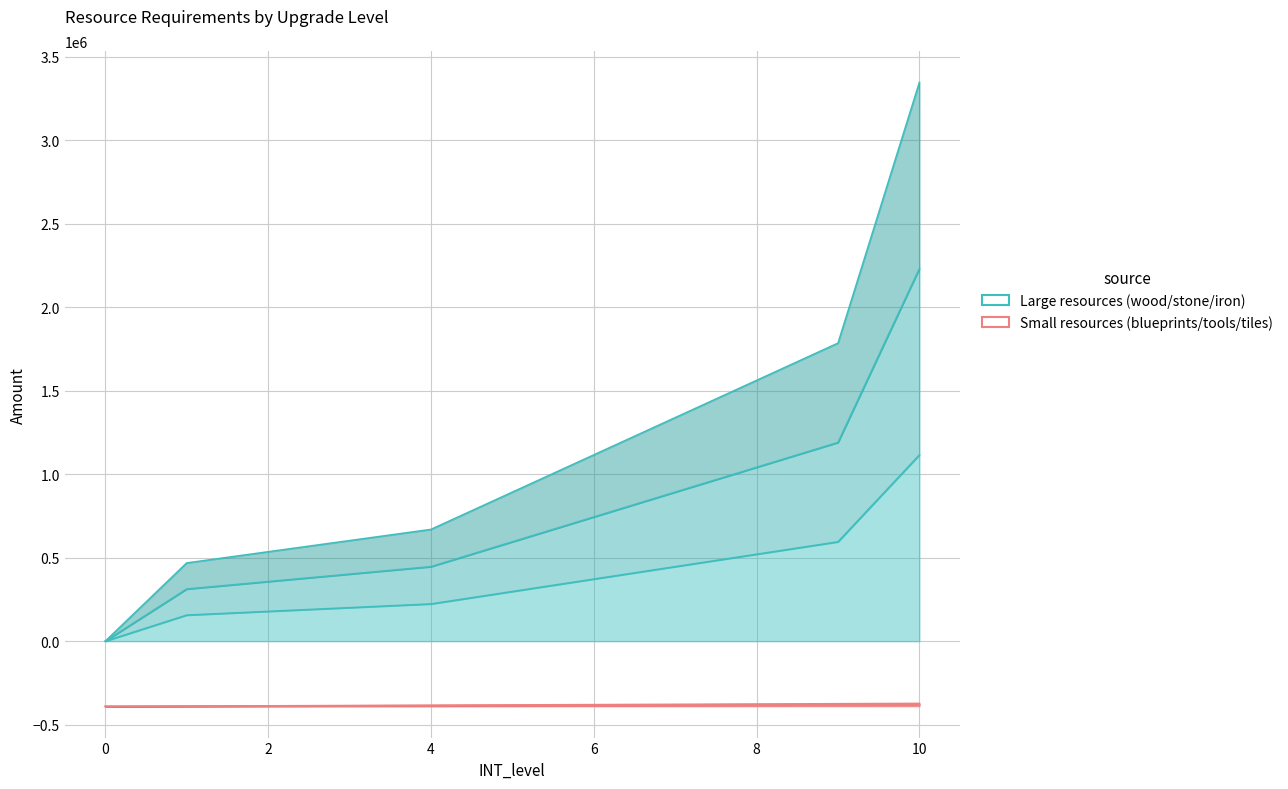

Reading left to right, list all the values displayed in this chart.

INT_wood: 0	156240	178560	200880	223200	297600	372000	446400	520800	595200	1116000
INT_stone: 0	312480	357120	401760	446400	595200	744000	892800	1041600	1190400	2232000
INT_iron: 0	468720	535680	602640	669600	892800	1116000	1339200	1562400	1785600	3348000
INT_blueprints: -390600	-390000	-389400	-388800	-388200	-387600	-387000	-386400	-385800	-385200	-384600
INT_tools: -390600	-389400	-388200	-387000	-385800	-384600	-383400	-382200	-381000	-379800	-378600
INT_tiles: -390600	-388800	-387000	-385200	-383400	-381600	-379800	-378000	-376200	-374400	-372600